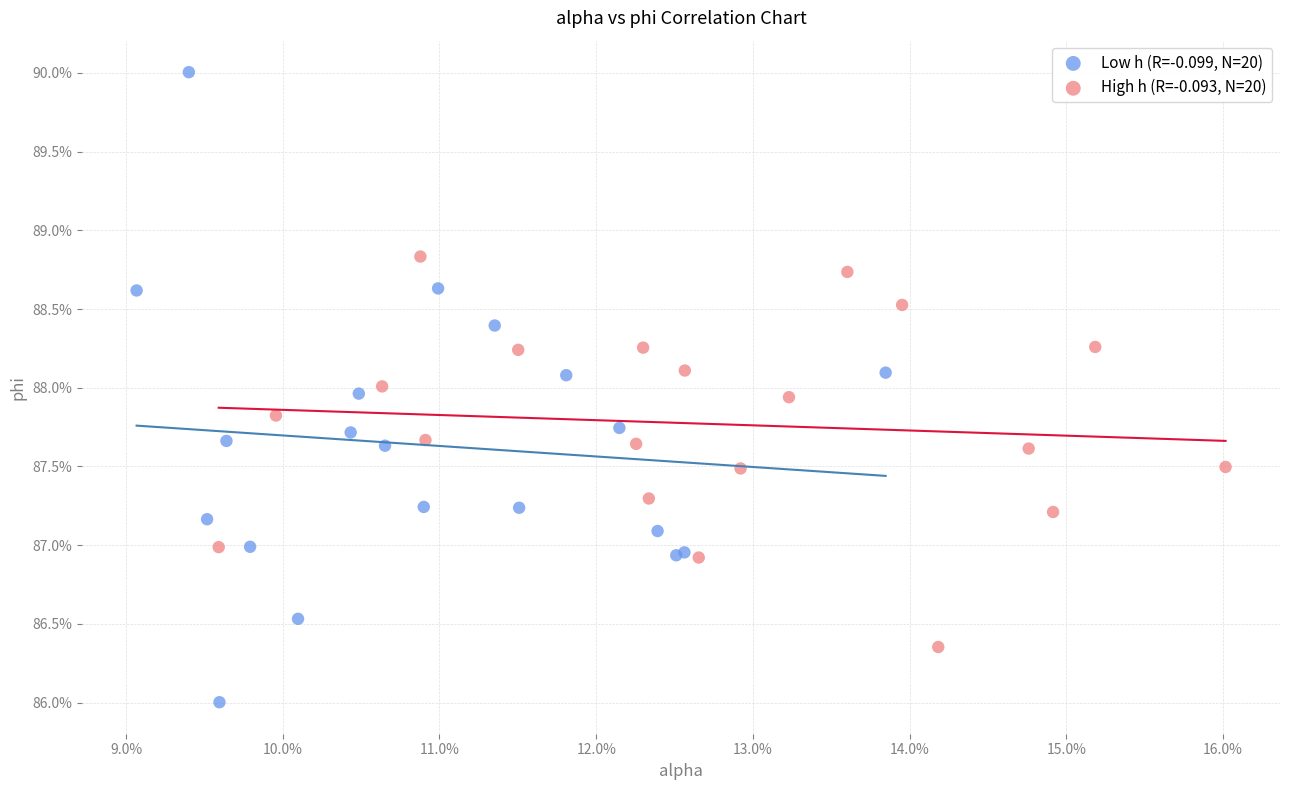

Which series reaches the maximum Y coordinate?

Low h (R=-0.099, N=20)